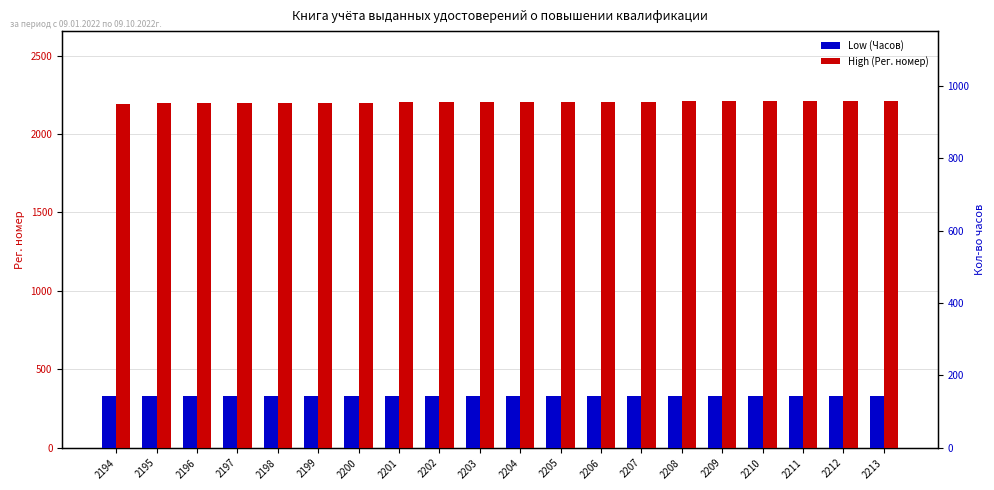

What is the spread (max minus min) of values at 2204?

2060